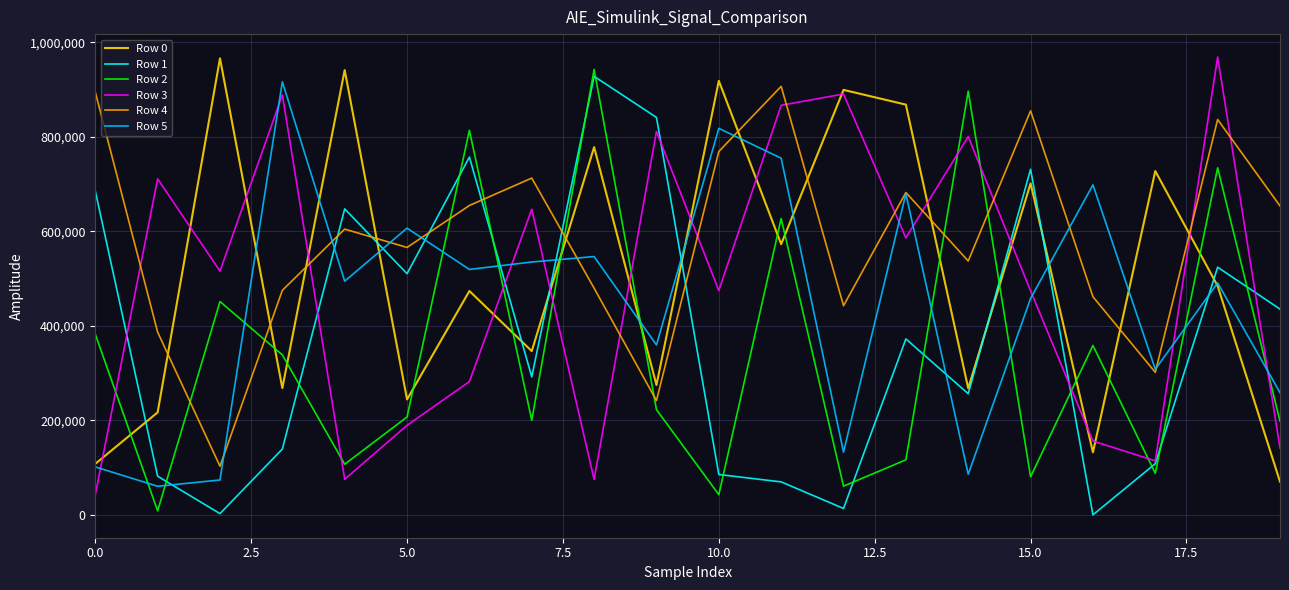

What is the maximum value for Row 4?

906537